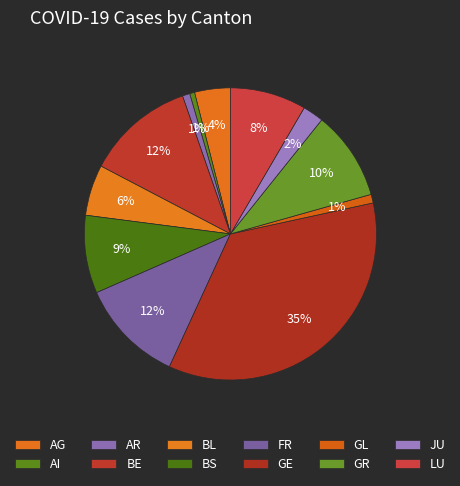

What percentage is the AG slice, to the nearest percent?

4%